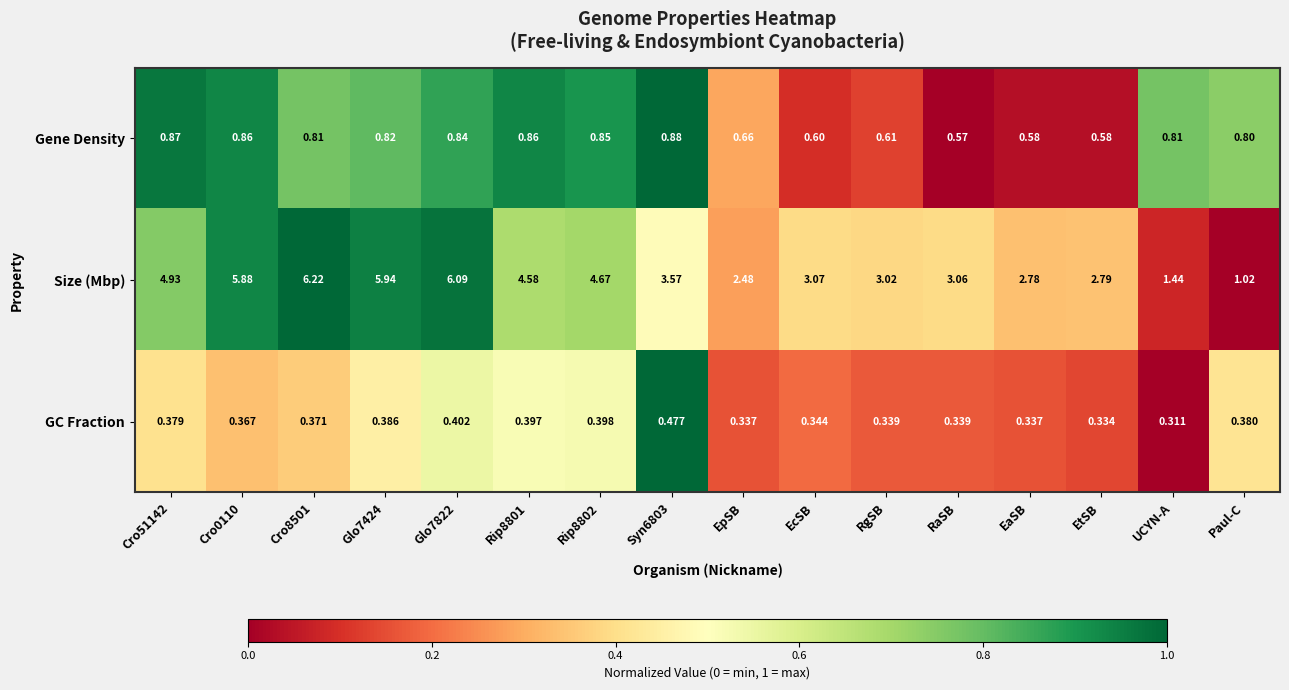

List the series in order of their peak value, lowest first.

GC Fraction, Gene Density, Size (Mbp)